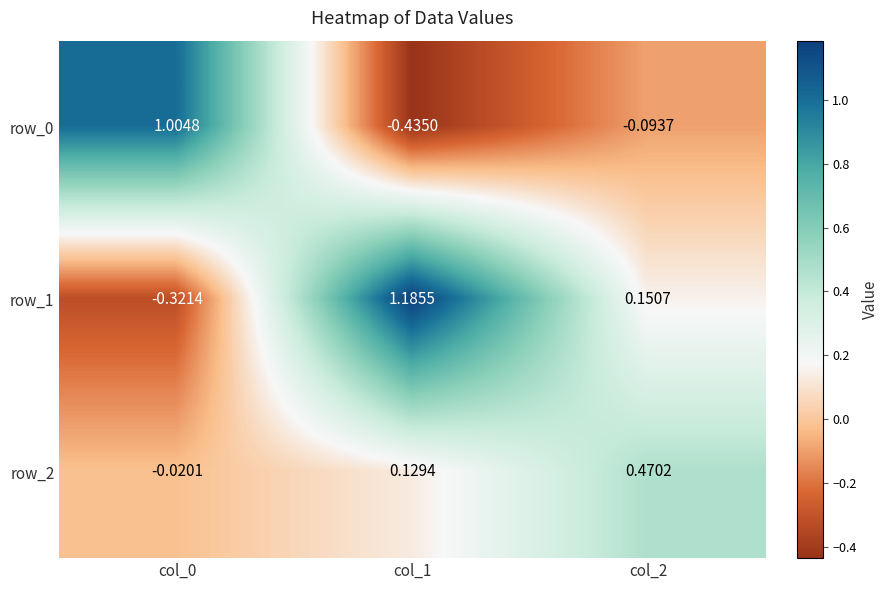

At which label is row_0 closest to 0?

col_2